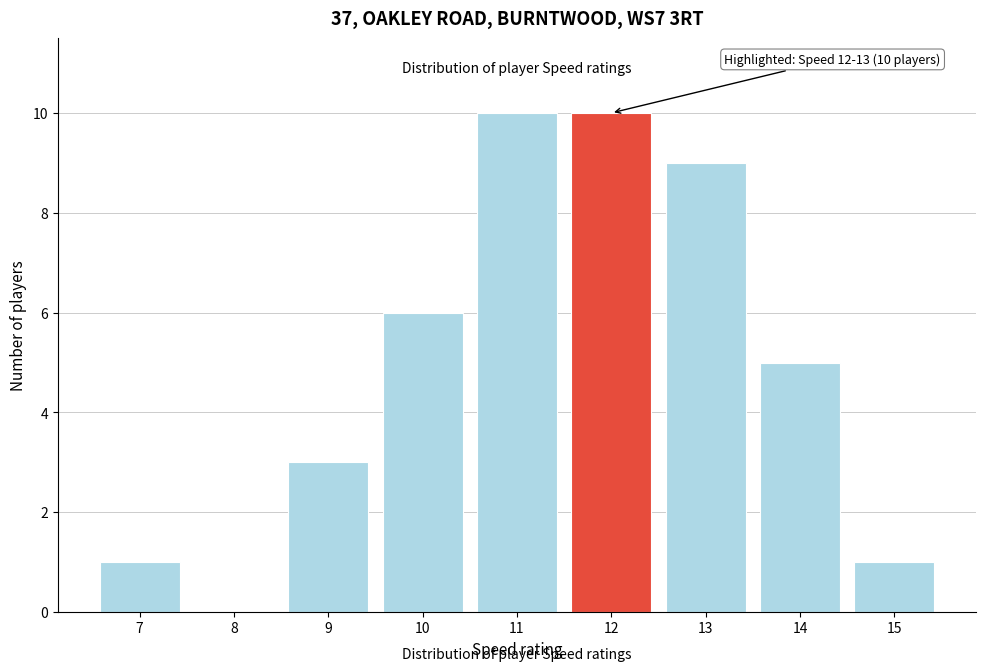

Reading right to left, what are all the values shown in this chart?

15=1	14=5	13=9	12=10	11=10	10=6	9=3	8=0	7=1